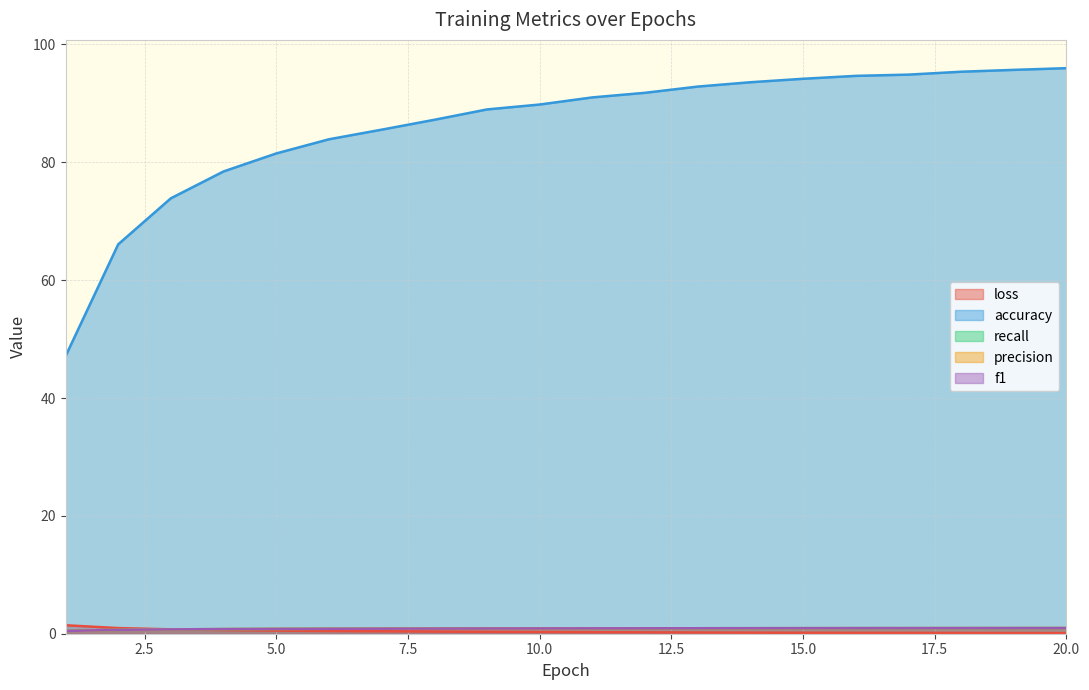

Which category has the lowest value in the f1 series?

1